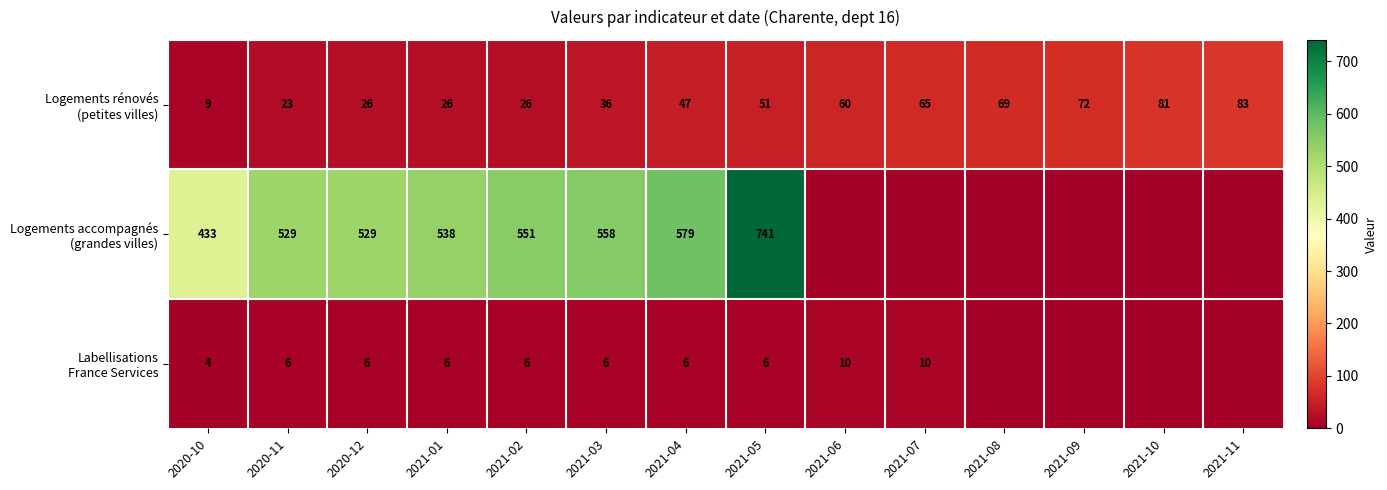

Between 2020-12 and 2021-07, which is larger?

2021-07